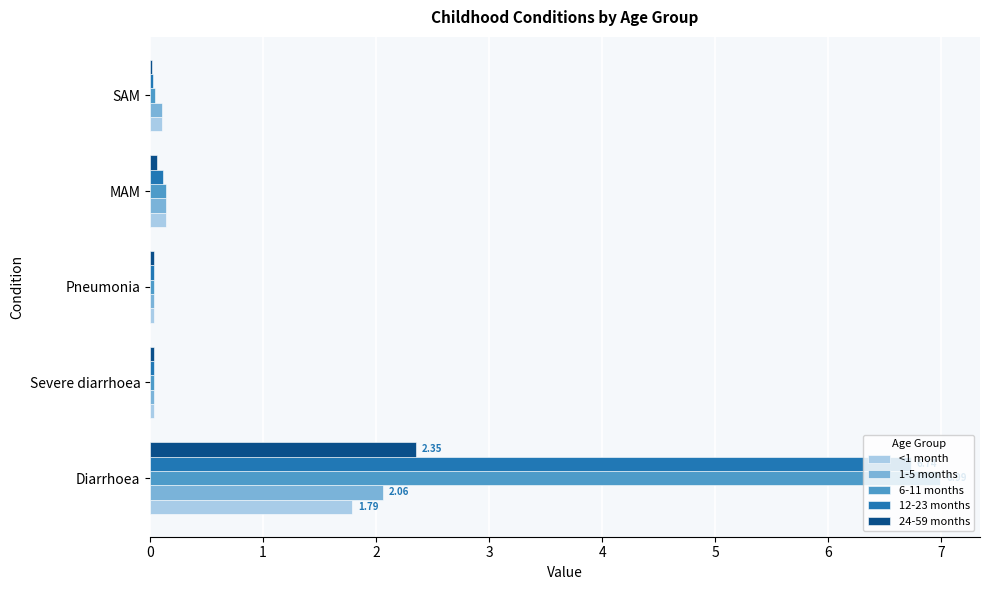

What is the sum of all 24-59 months values?

2.5